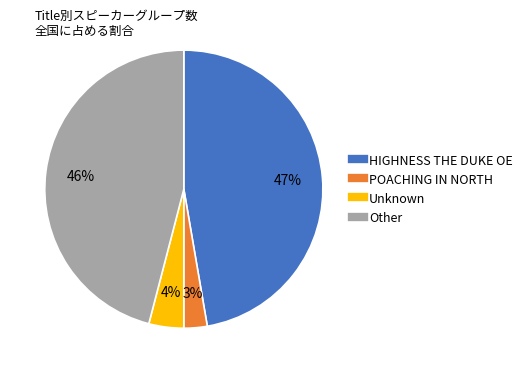

True or false: Unknown accounts for 22% of the total.

False